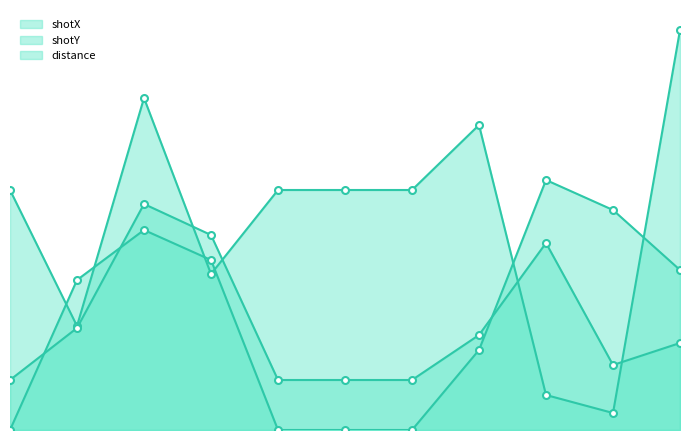

What is the average value of the shotX series?

21.0